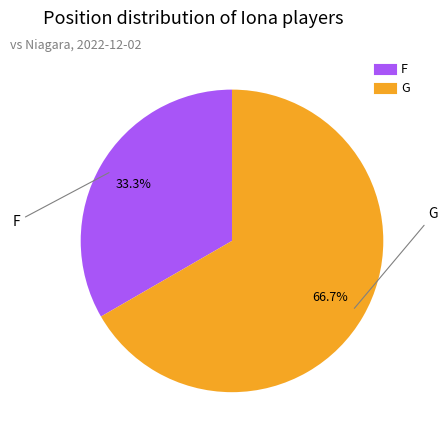

How much of the chart is everything except G?

33.3%